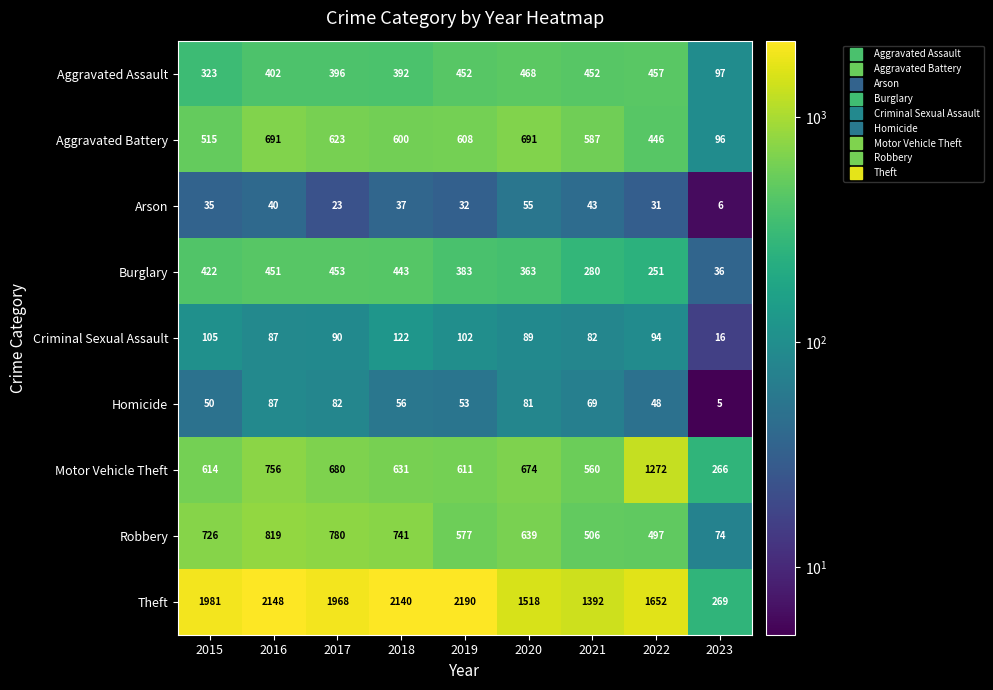

At how many categories does at least one series exceed 1033?

8